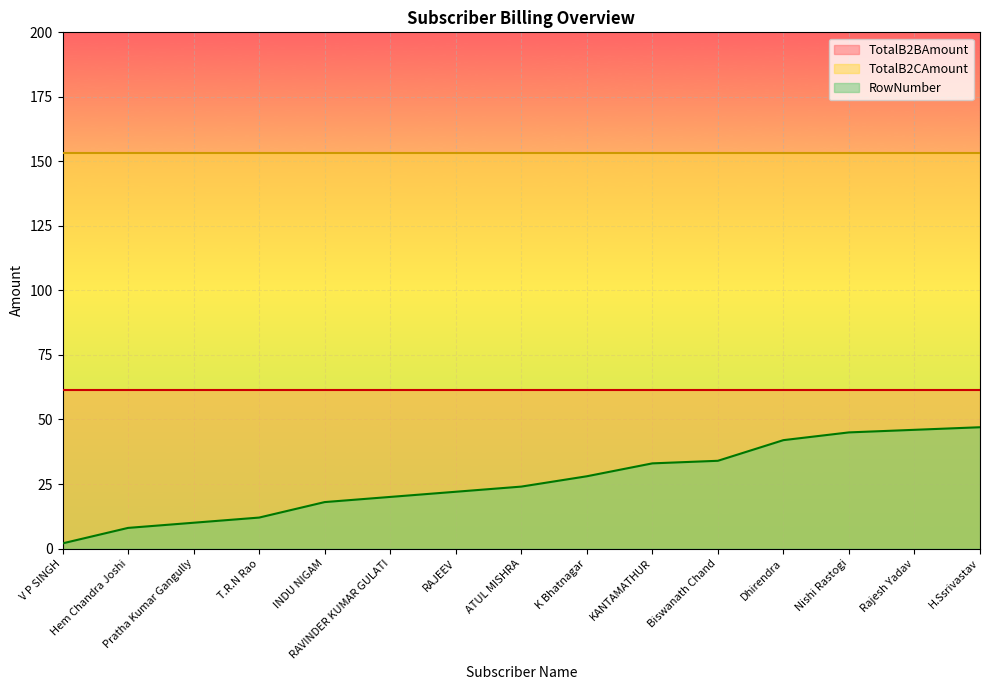

At which label does RowNumber first exceed 24?

K Bhatnagar